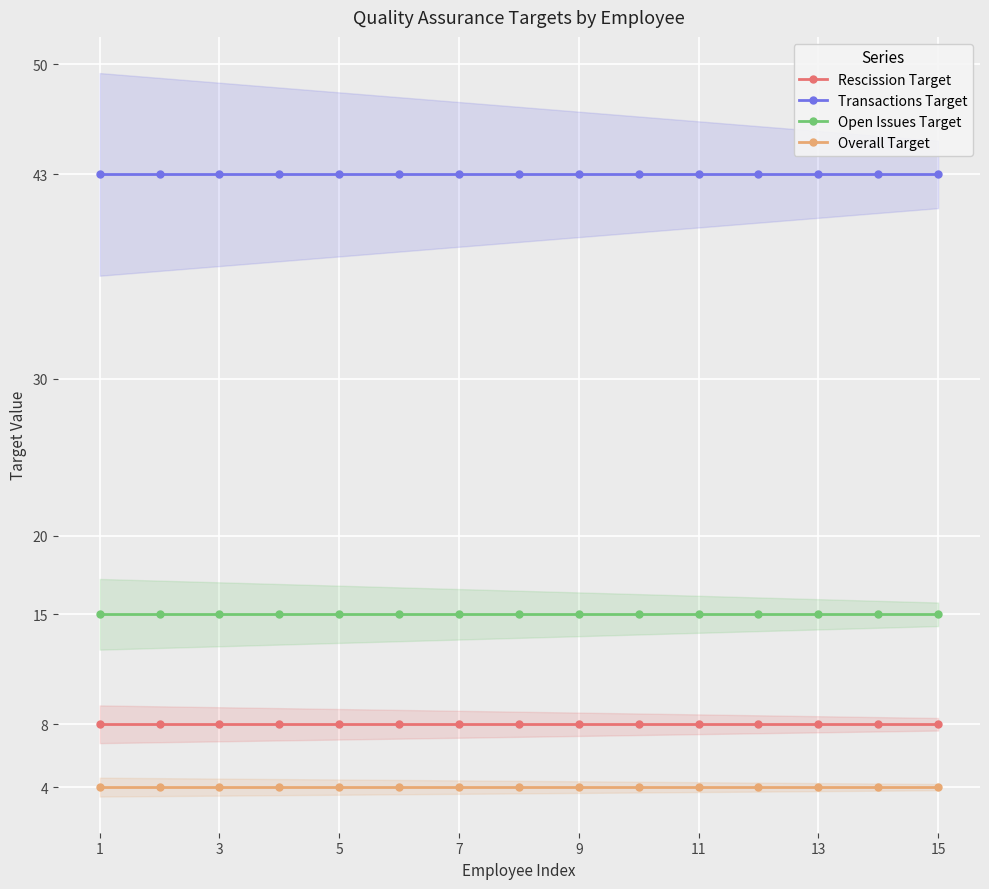

True or false: Overall Target and Transactions Target intersect in this chart.

False